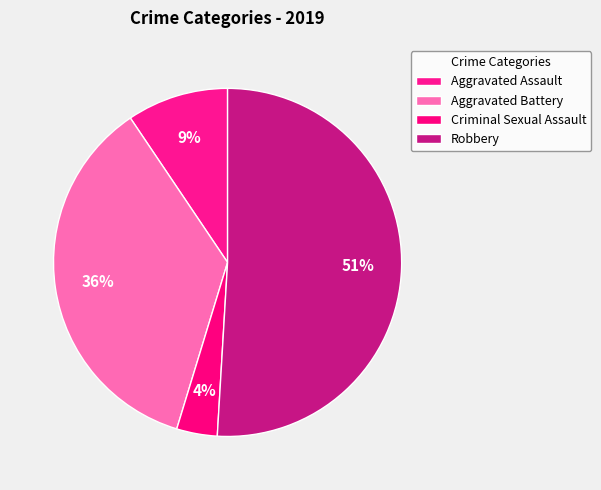

Count the number of slices in the pie.

4